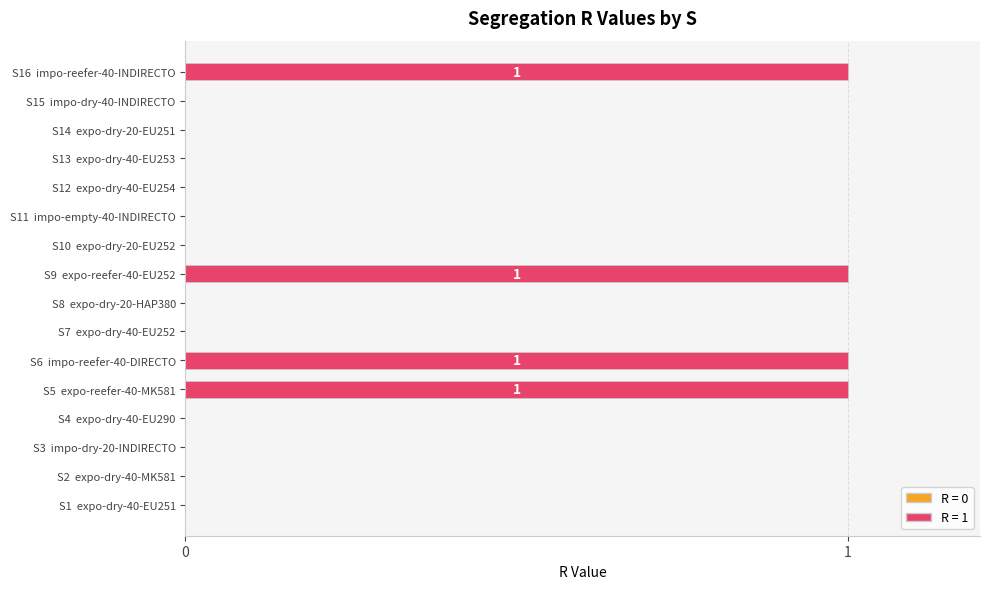

Reading bottom to top, list all the values displayed in this chart.

S1  expo-dry-40-EU251=0	S2  expo-dry-40-MK581=0	S3  impo-dry-20-INDIRECTO=0	S4  expo-dry-40-EU290=0	S5  expo-reefer-40-MK581=1	S6  impo-reefer-40-DIRECTO=1	S7  expo-dry-40-EU252=0	S8  expo-dry-20-HAP380=0	S9  expo-reefer-40-EU252=1	S10  expo-dry-20-EU252=0	S11  impo-empty-40-INDIRECTO=0	S12  expo-dry-40-EU254=0	S13  expo-dry-40-EU253=0	S14  expo-dry-20-EU251=0	S15  impo-dry-40-INDIRECTO=0	S16  impo-reefer-40-INDIRECTO=1